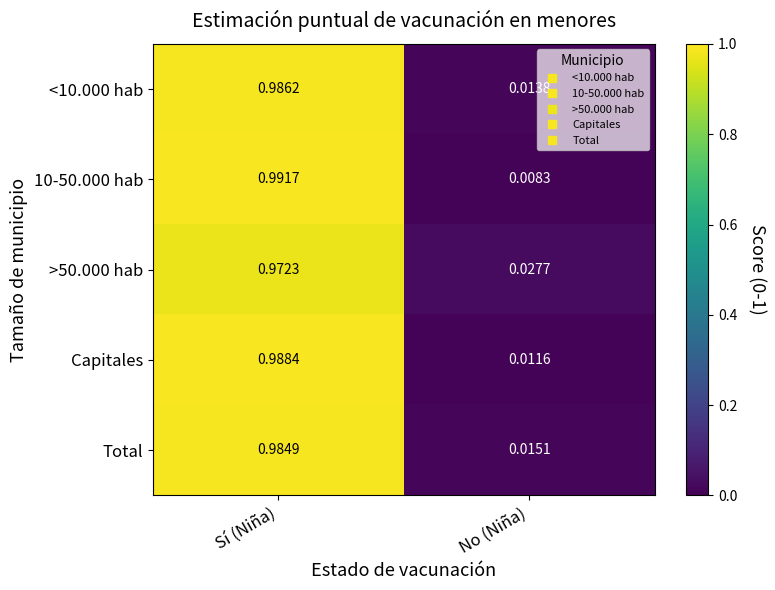

Between Sí (Niña) and No (Niña), which series saw the biggest shift?

10-50.000 hab